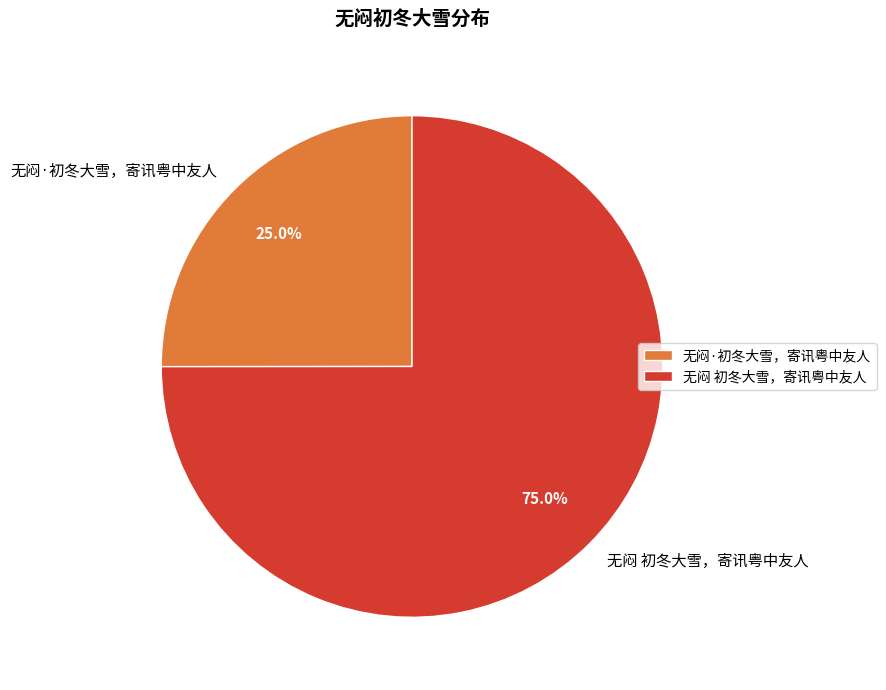

Combined, do 无闷 初冬大雪，寄讯粤中友人 and 无闷·初冬大雪，寄讯粤中友人 account for over 50%?

Yes